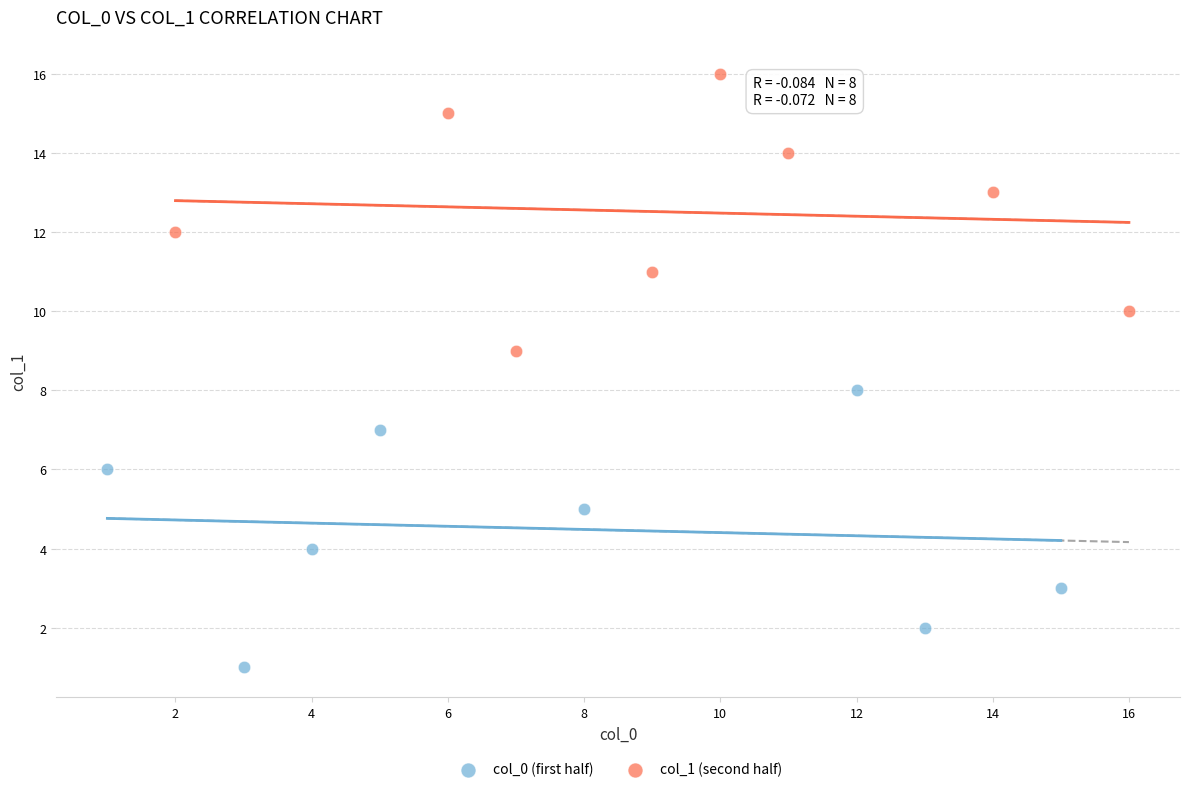

Which series reaches the minimum Y coordinate?

col_0 (first half)